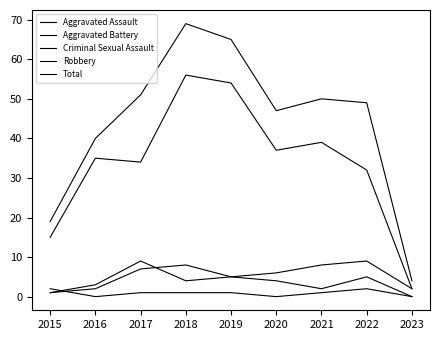

Reading left to right, list all the values displayed in this chart.

Aggravated Assault: 1	2	7	8	5	4	2	5	0
Aggravated Battery: 1	3	9	4	5	6	8	9	2
Criminal Sexual Assault: 2	0	1	1	1	0	1	2	0
Robbery: 15	35	34	56	54	37	39	32	2
Total: 19	40	51	69	65	47	50	49	4